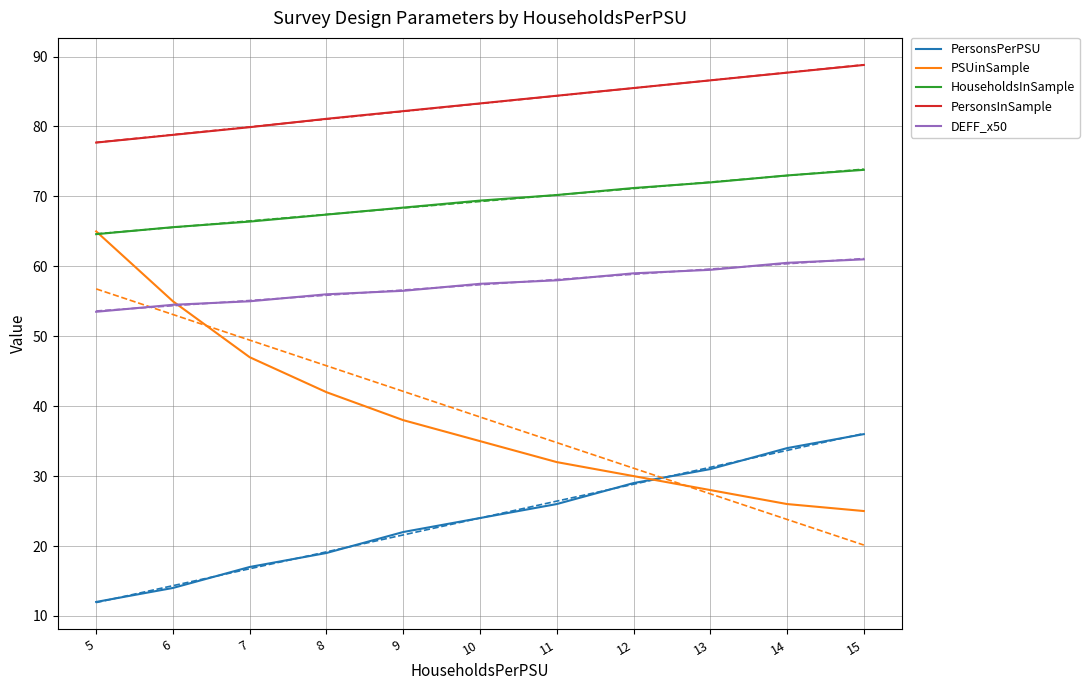

What is the value of the HouseholdsInSample point at the 2nd from the left?

65.6